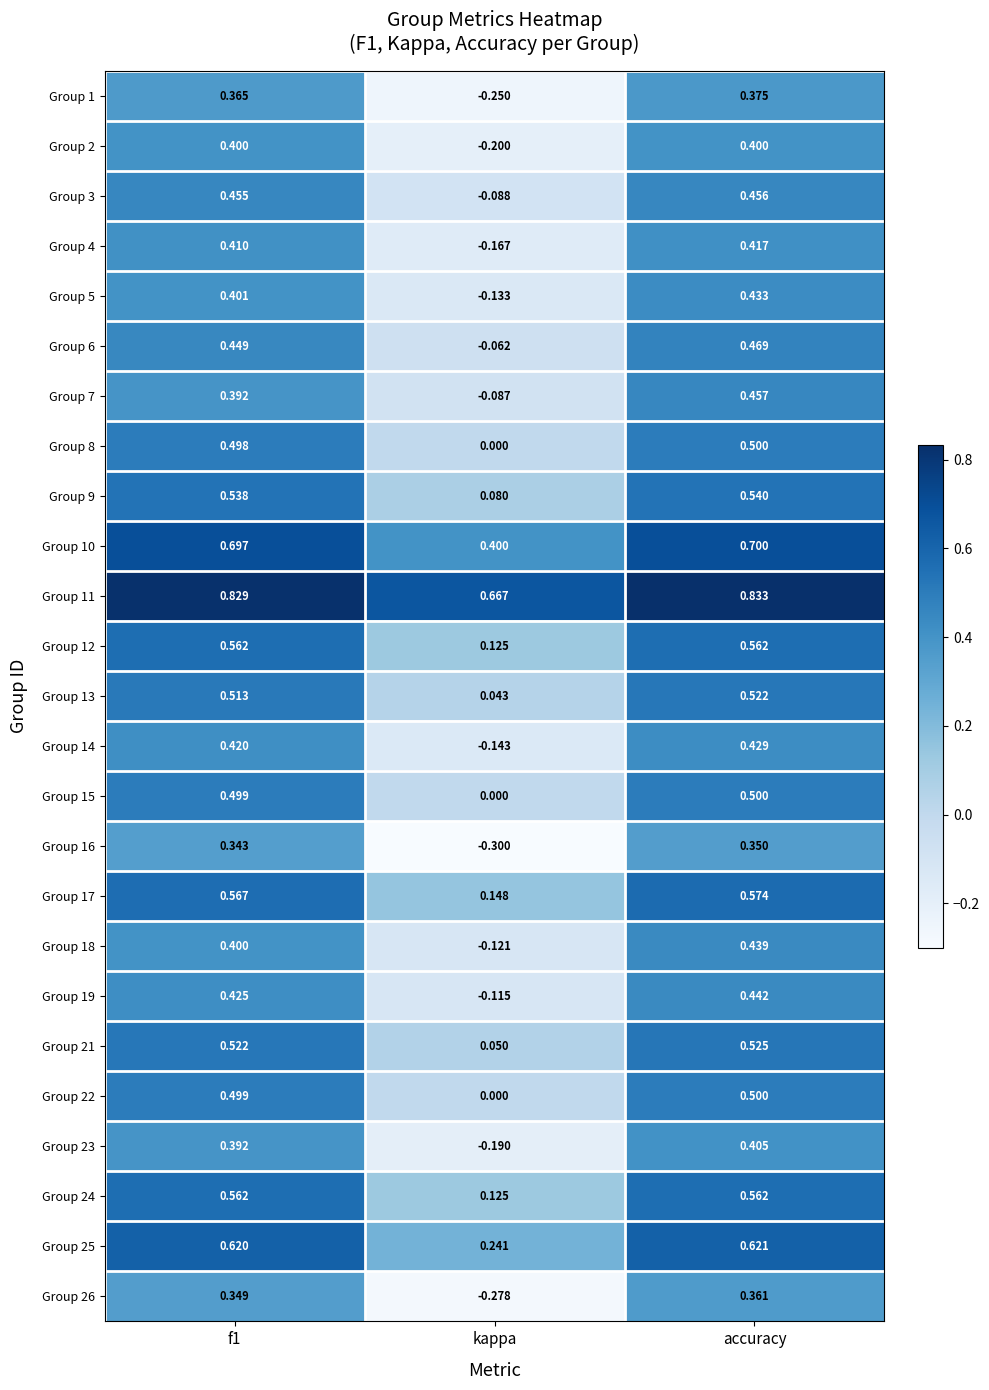

Which label corresponds to the smallest value in the chart?

kappa